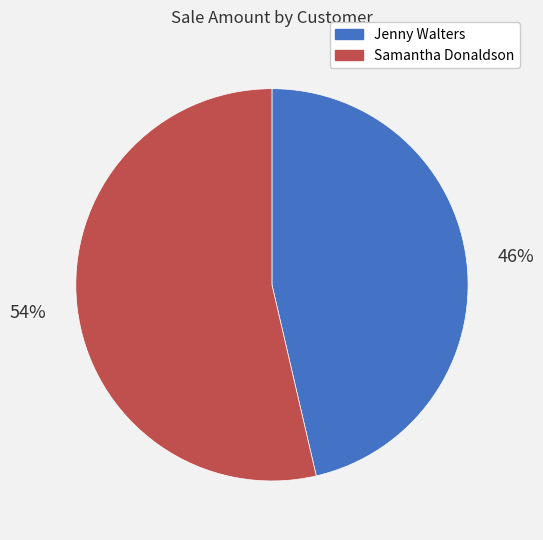

To the nearest percent, what percentage of the pie is Samantha Donaldson?

54%